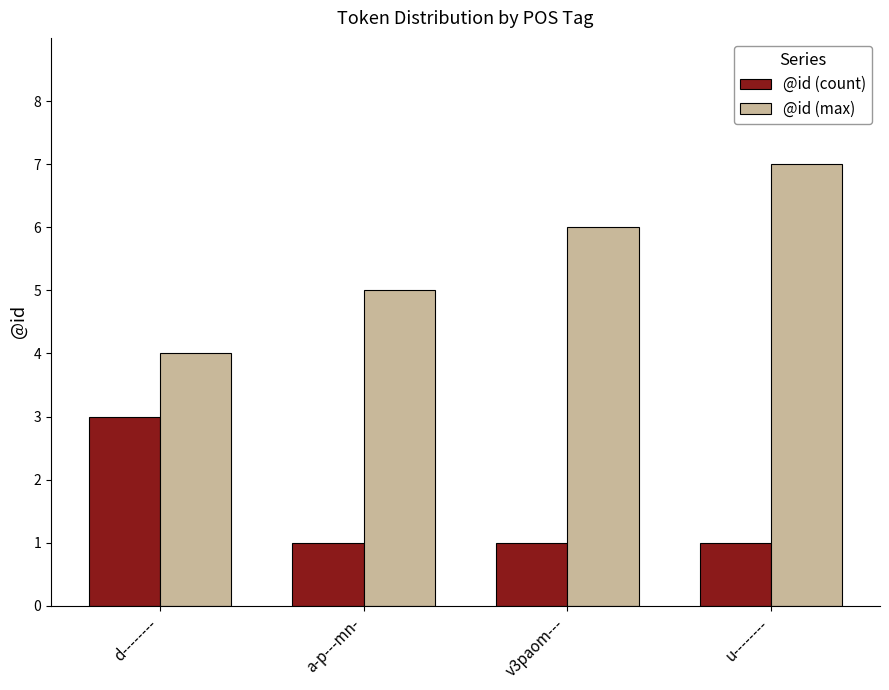

Which category has the highest value in the @id (max) series?

u--------